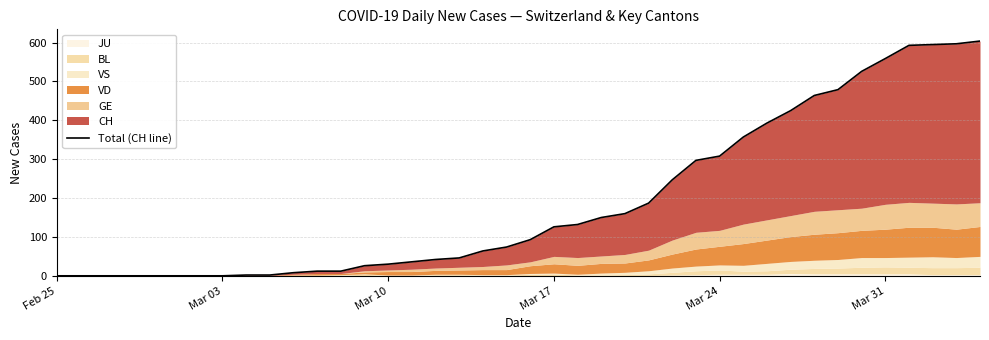

Does the chart display data point markers on the line(s)?

No